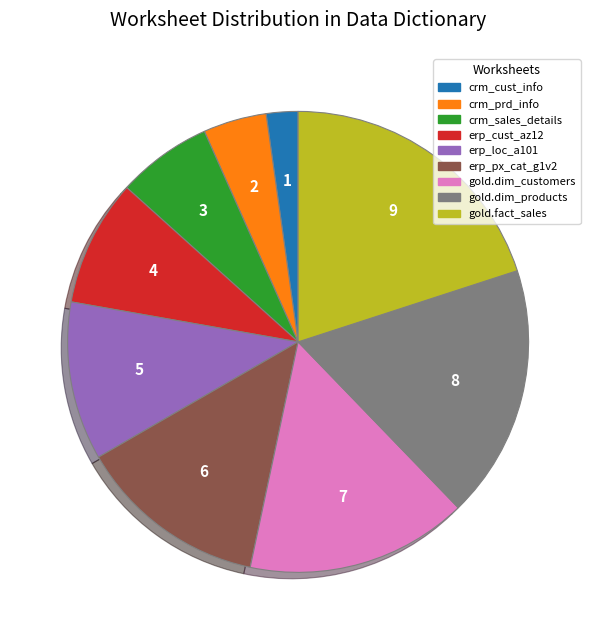

Combined, do erp_cust_az12 and crm_sales_details account for over 50%?

No